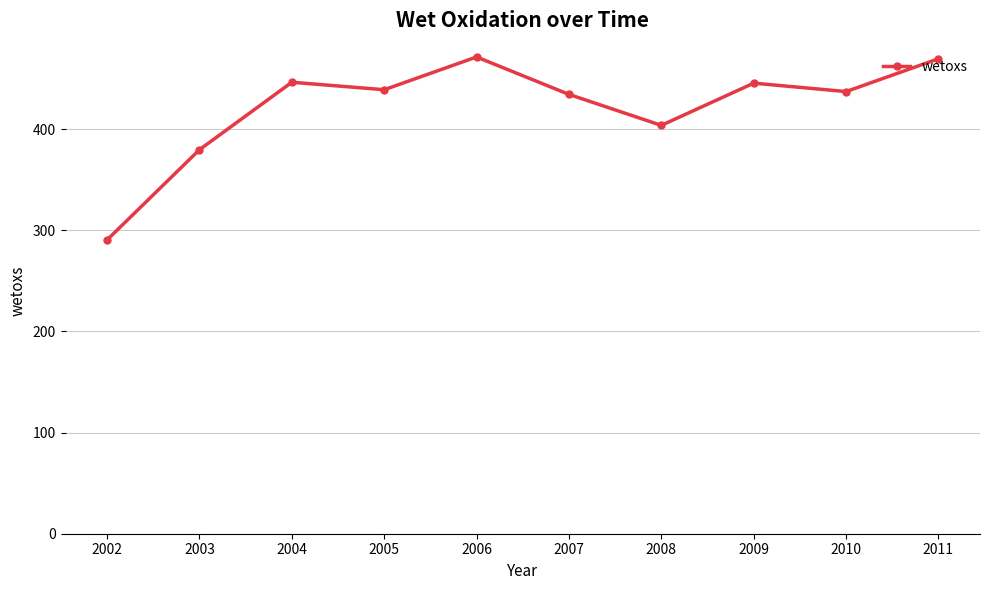

Where does the data first go above 438?

2004